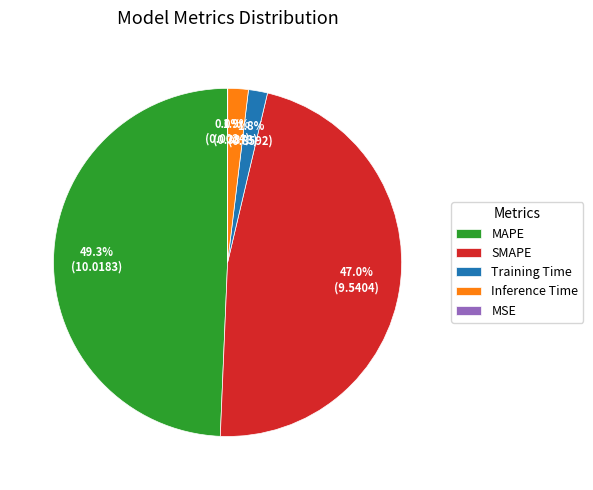

Is the sum of Inference Time and Training Time greater than half?

No